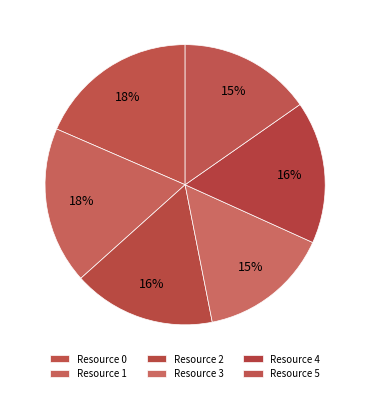

How many segments does this pie chart have?

6